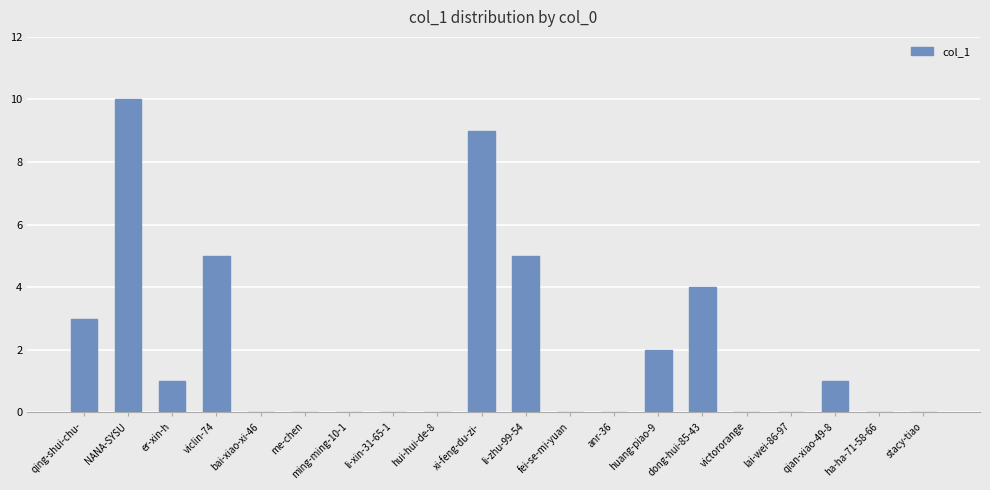

What is the sum of all values?

40